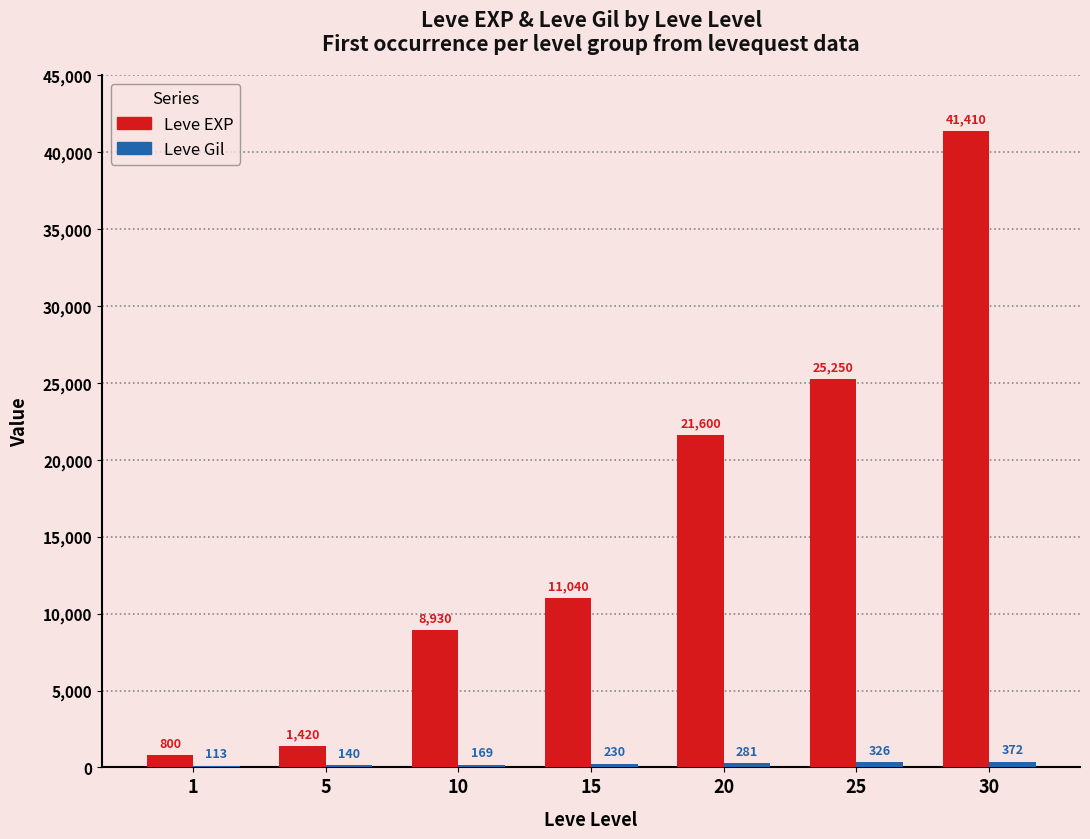

Which series has the largest total across all categories?

Leve EXP